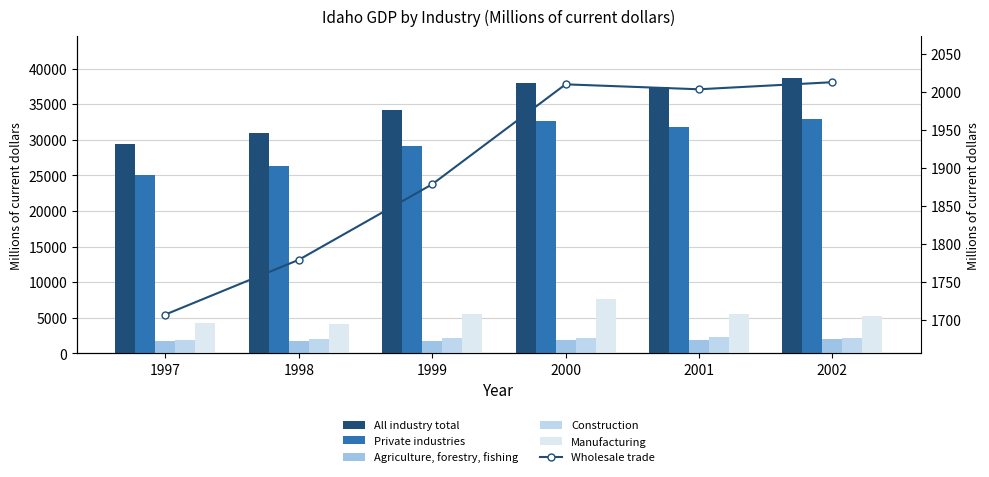

Reading left to right, list all the values displayed in this chart.

All industry total: 29439.0	30983.9	34138.2	37992.8	37384.1	38715.3
Private industries: 25002.3	26317.1	29142.9	32665.8	31801.6	32852.5
Agriculture, forestry, fishing: 1683.2	1783.9	1784.2	1822.6	1933.4	1959.4
Construction: 1869.5	1995.5	2102.1	2181.4	2277.4	2175.3
Manufacturing: 4213.0	4142.1	5576.2	7637.2	5495.5	5266.5
Wholesale trade: 1706.8	1778.8	1878.2	2009.7	2003.2	2012.5